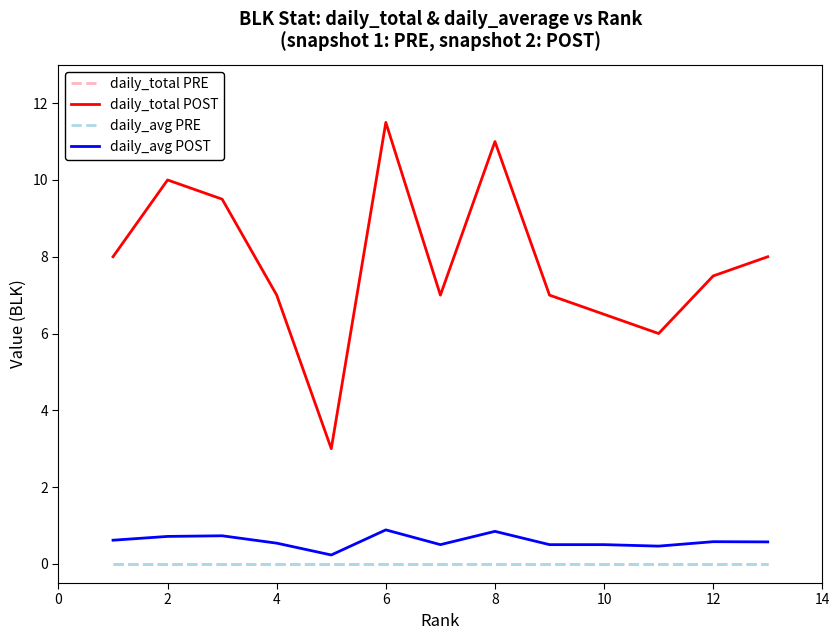

How many interior local valleys does the daily_avg POST series have?

3